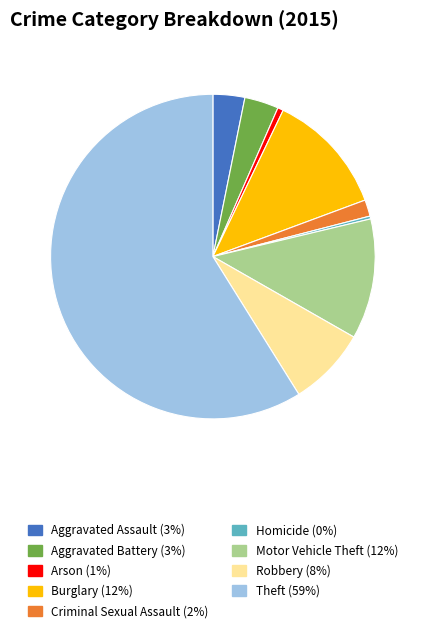

True or false: Motor Vehicle Theft accounts for 19% of the total.

False